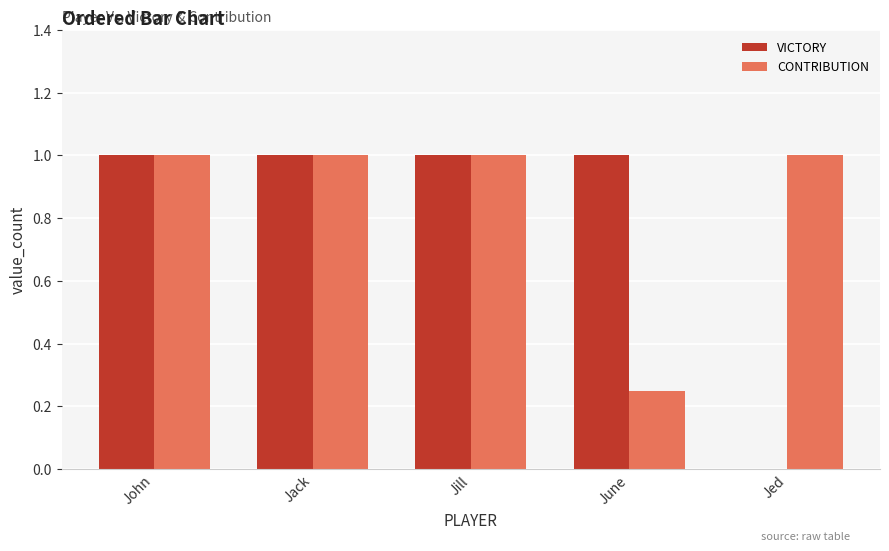

Which series has the largest range (max minus min)?

VICTORY